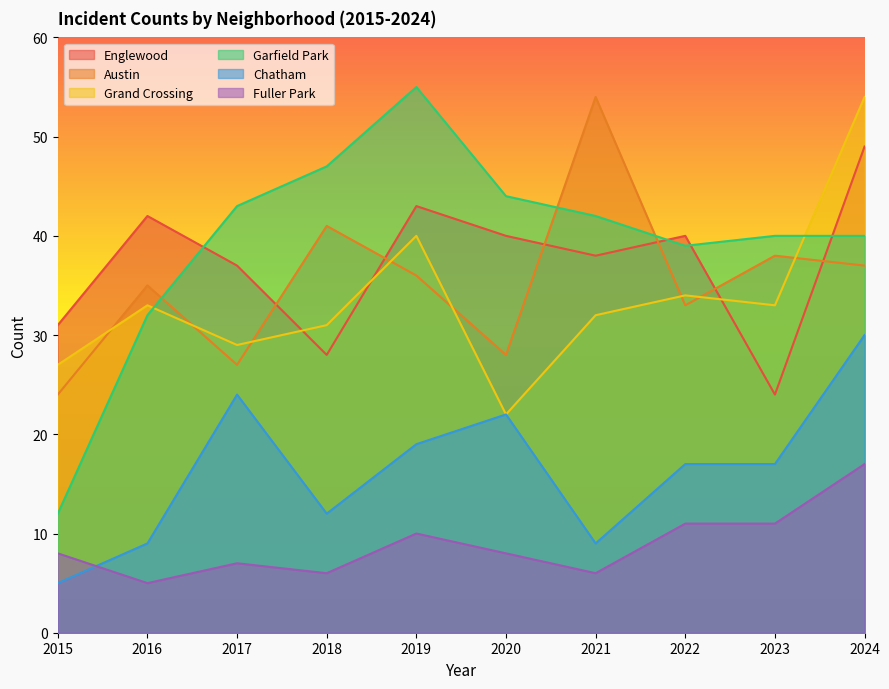

What is the value of the Austin point at the 1st from the left?

24